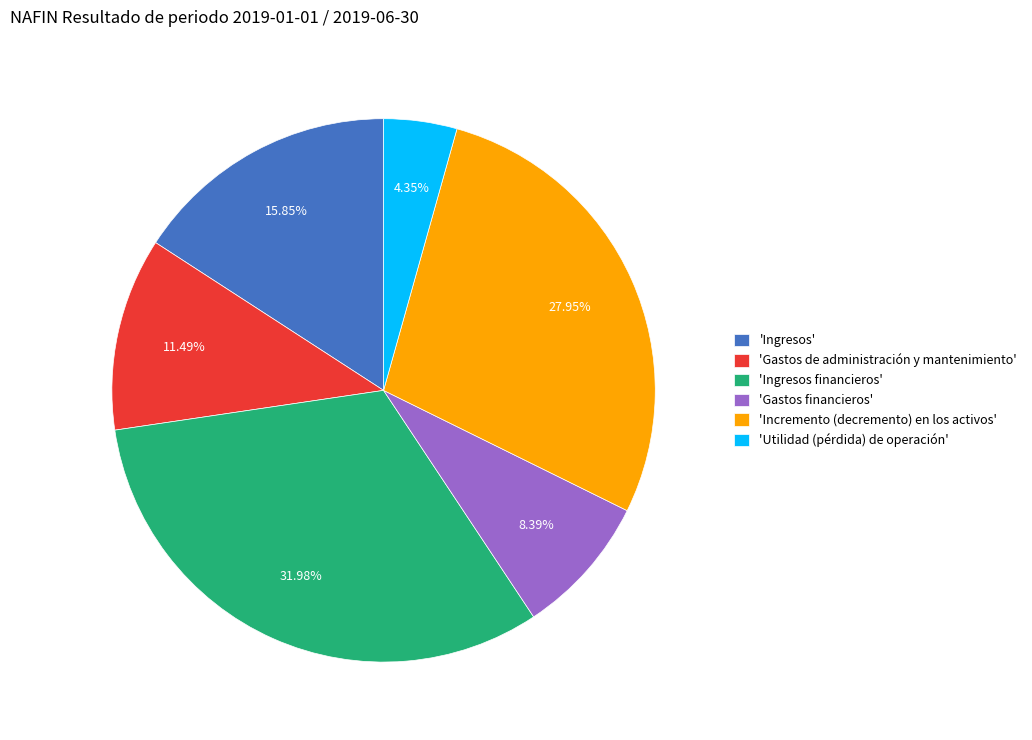

Combined, do 'Utilidad (pérdida) de operación' and 'Ingresos' account for over 50%?

No